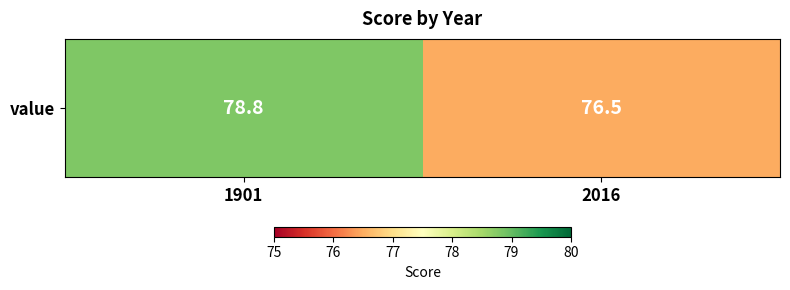

Rank the categories by value from lowest to highest.

2016, 1901